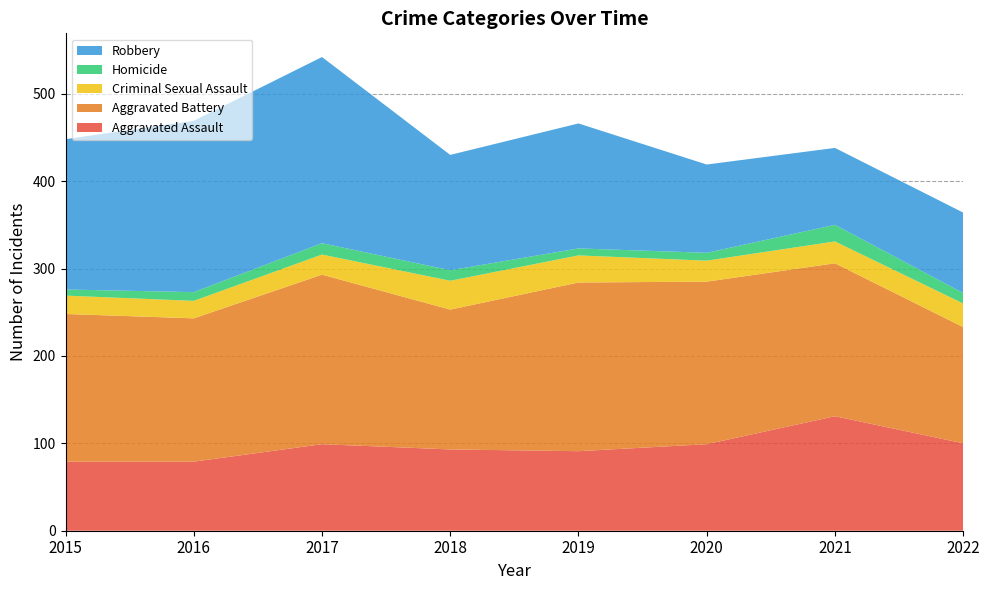

Reading left to right, extract all data points from this chart.

Aggravated Assault: 79	79	99	93	91	99	131	100
Aggravated Battery: 169	164	194	160	193	186	175	133
Criminal Sexual Assault: 21	20	23	33	31	24	25	27
Homicide: 7	10	13	12	8	9	19	12
Robbery: 172	196	213	132	143	101	88	92